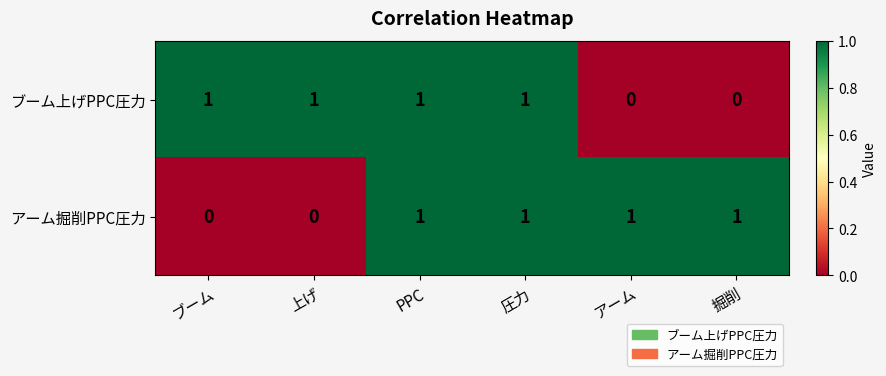

Count the ブーム上げPPC圧力 values in the range 0 to 1.

6